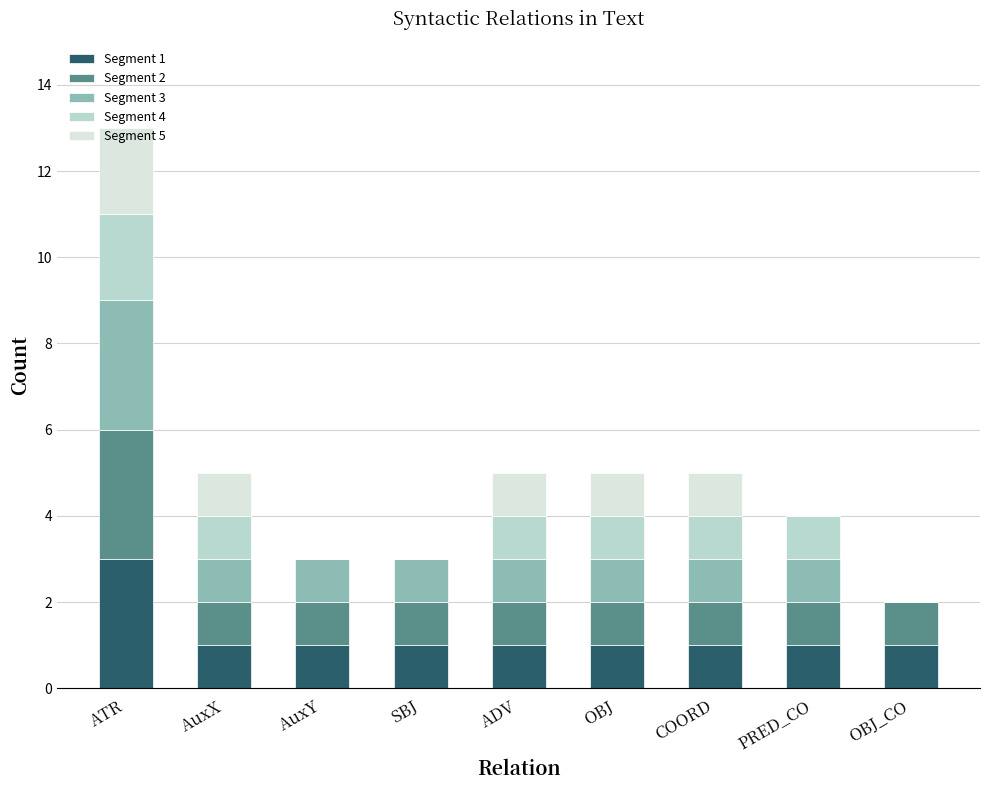

Which category has the highest value in the Segment 1 series?

ATR